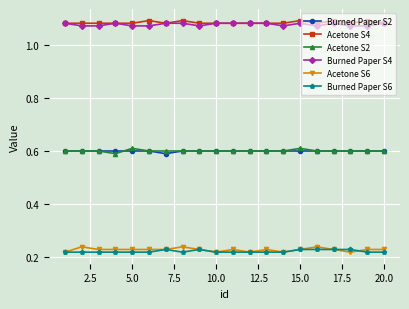

True or false: Burned Paper S6 and Acetone S2 cross at least once.

False